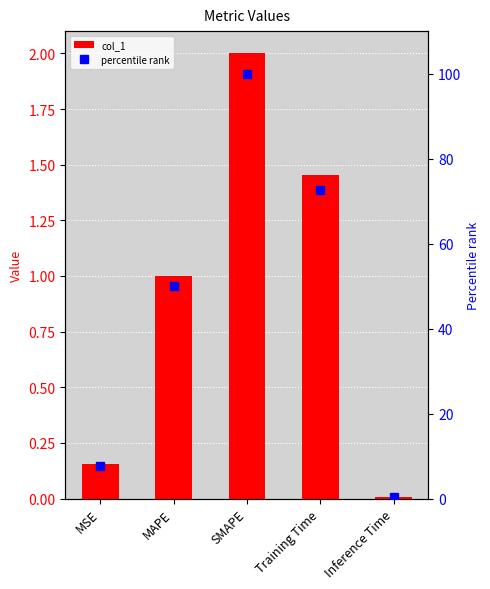

What is the maximum value for col_1?

2.0